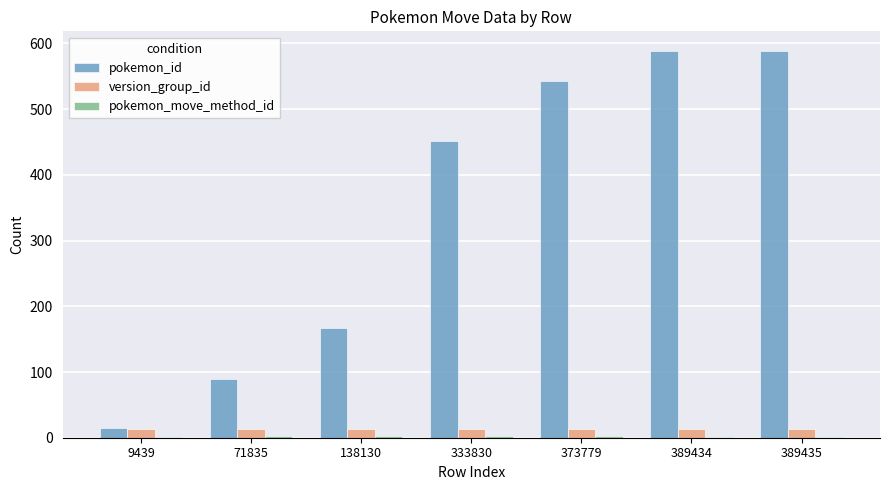

What is the maximum value for version_group_id?

14